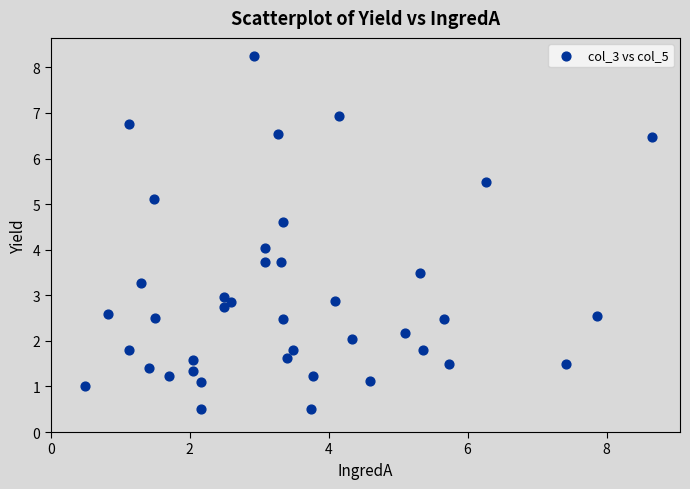

What is the range of X values (max minus min)?

8.2